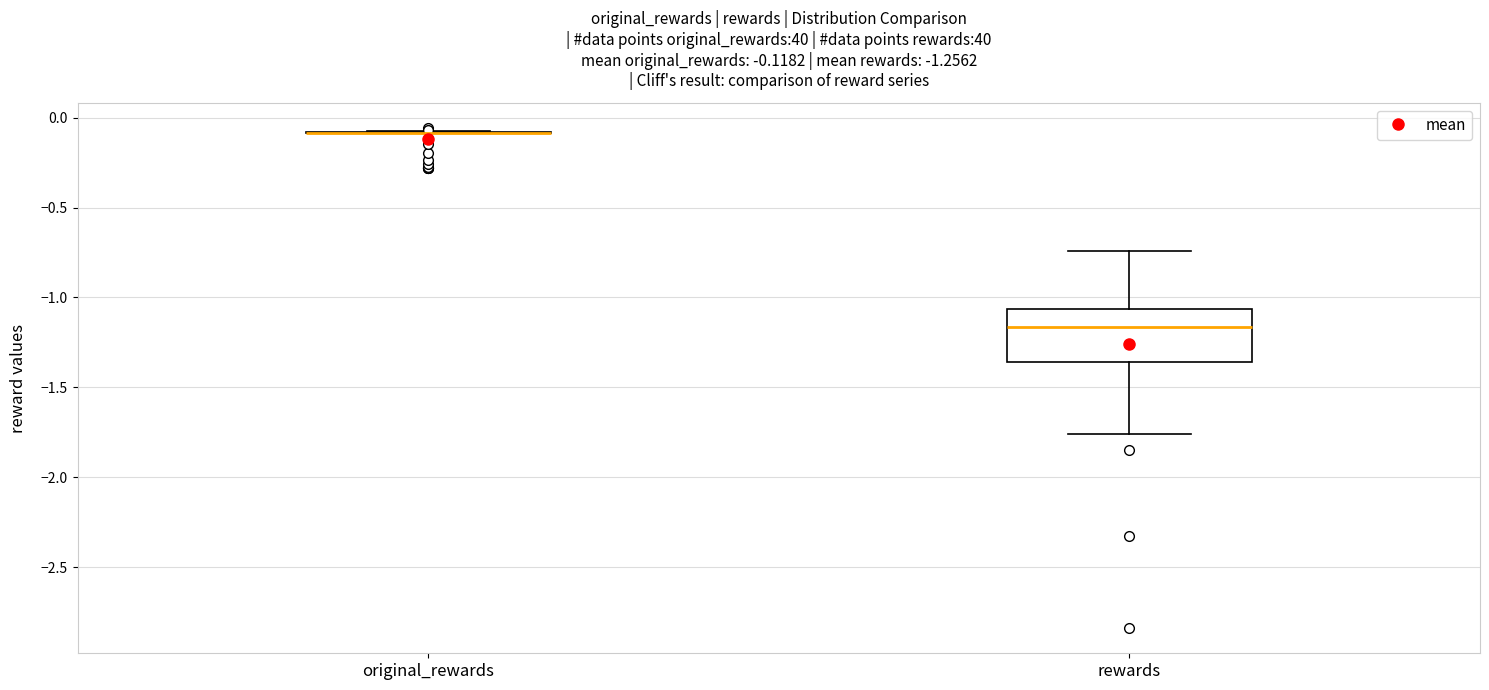

Which box is the tallest, from its lower edge to its upper edge?

rewards